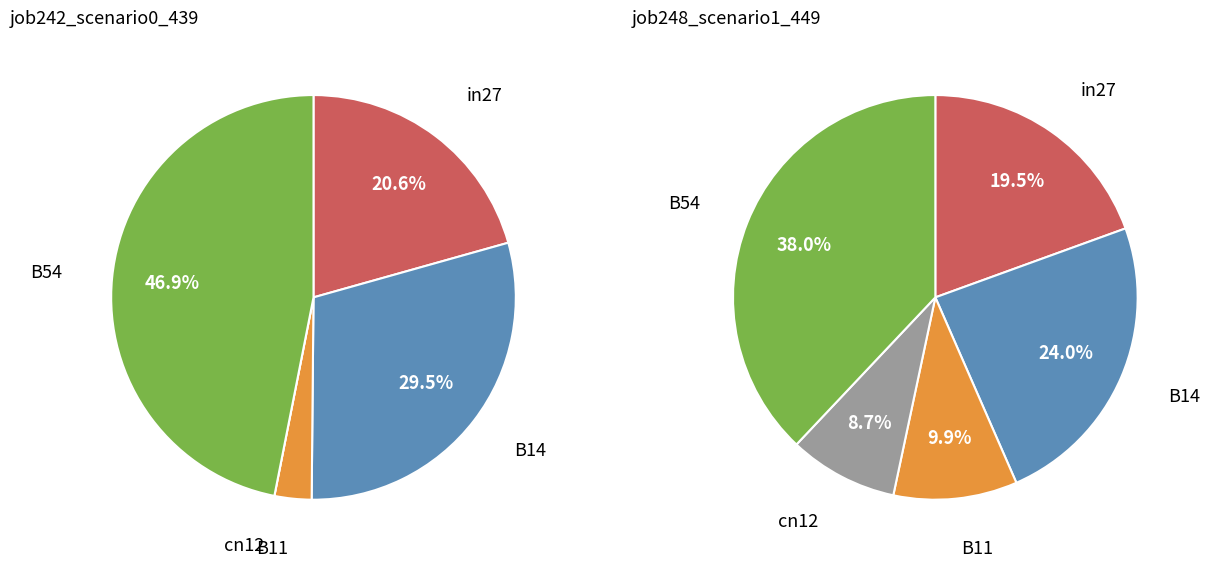

Which has a higher value, cn12 or in27?

in27